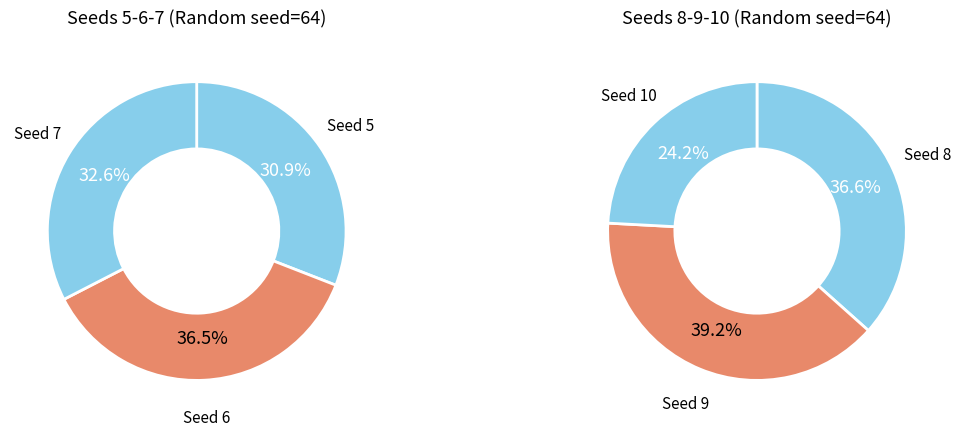

Does 7 account for over 50% of the chart?

No